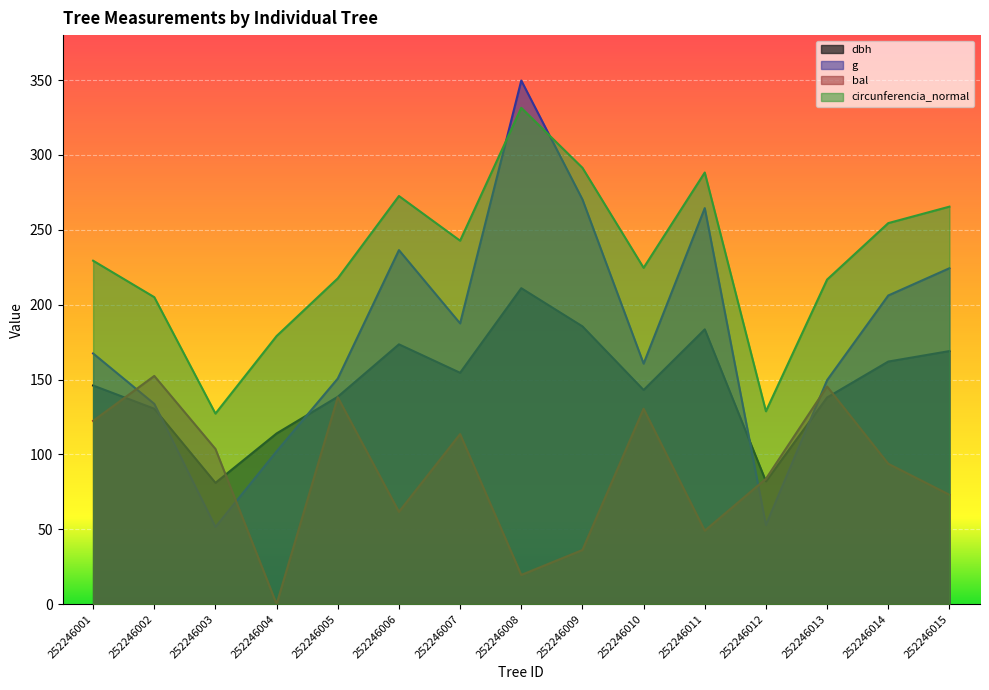

Which series has the largest range (max minus min)?

g